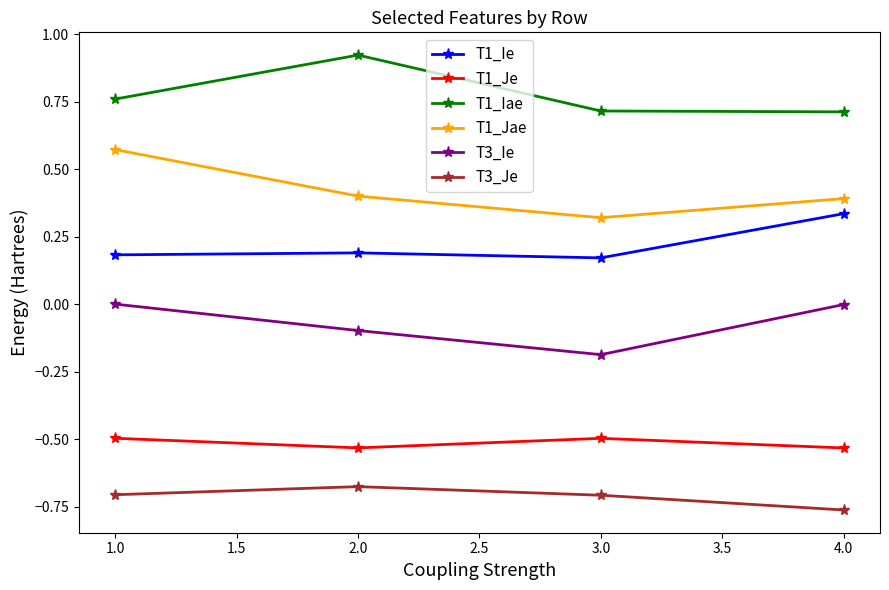

Which category has the lowest value across all series?

4.0